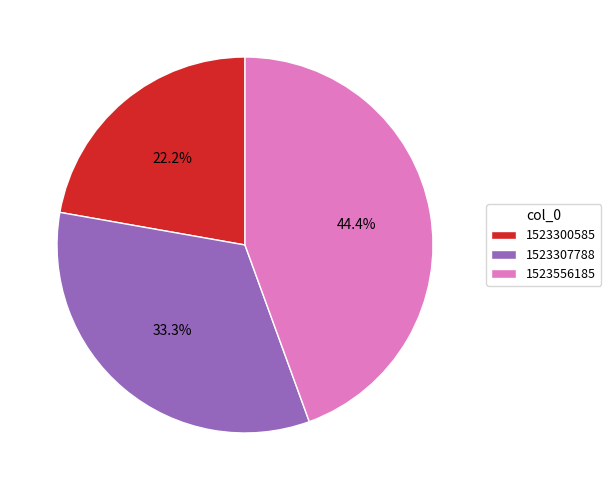

The 1523556185 slice represents 44% of the pie. True or false?

True